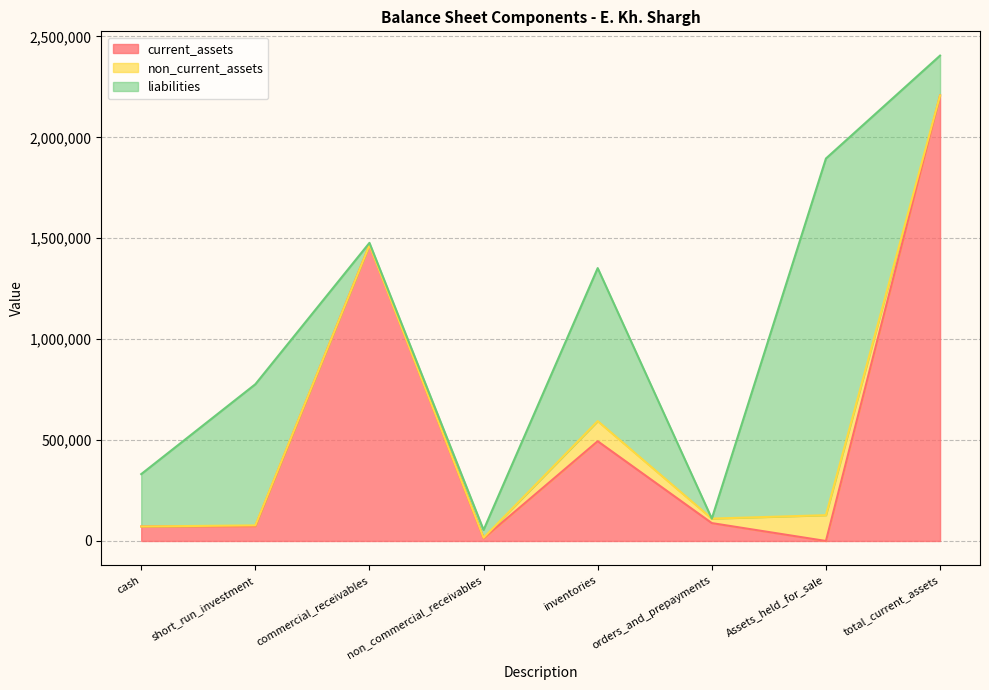

List the series in order of their overall mean, lowest first.

non_current_assets, liabilities, current_assets